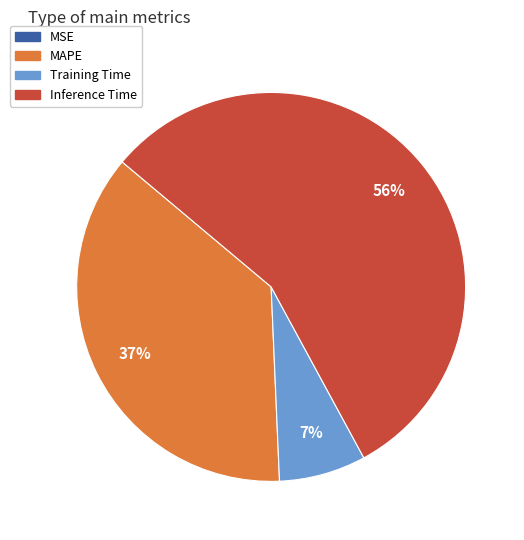

Is there any slice that represents more than half of the pie?

Yes